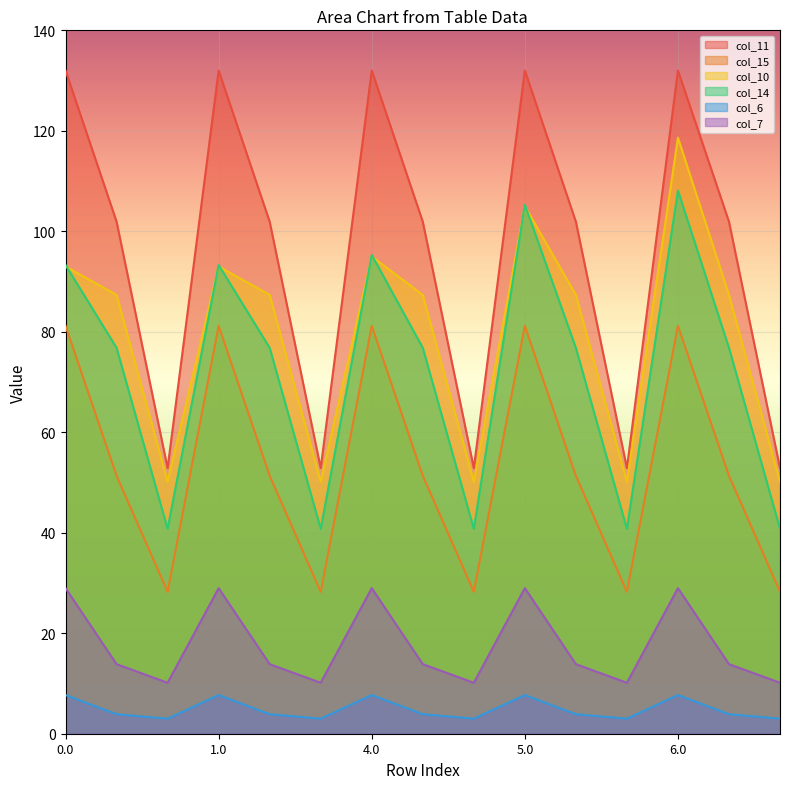

How many data points in col_14 are above 76?

10